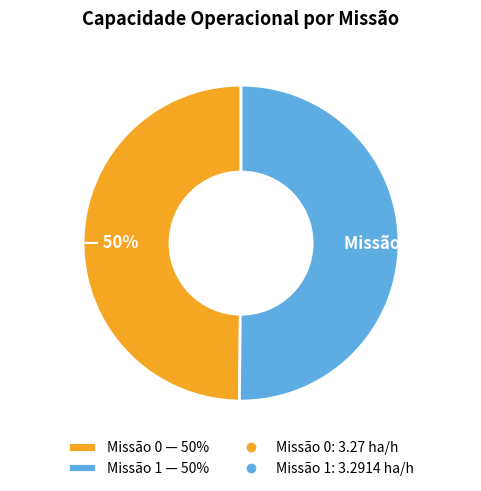

The Missão 1 — 50% slice represents 50% of the pie. True or false?

True